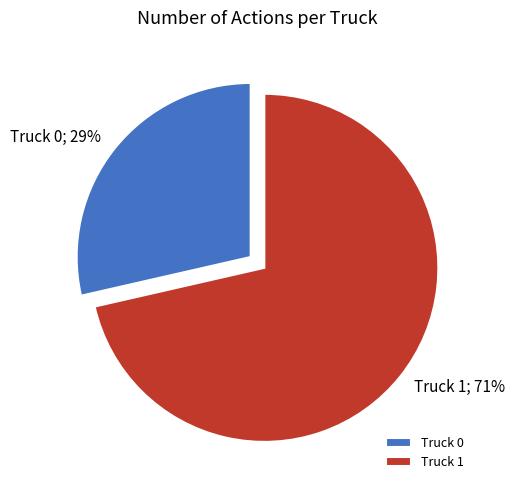

Is it true that Truck 0 is 15% of the pie?

False